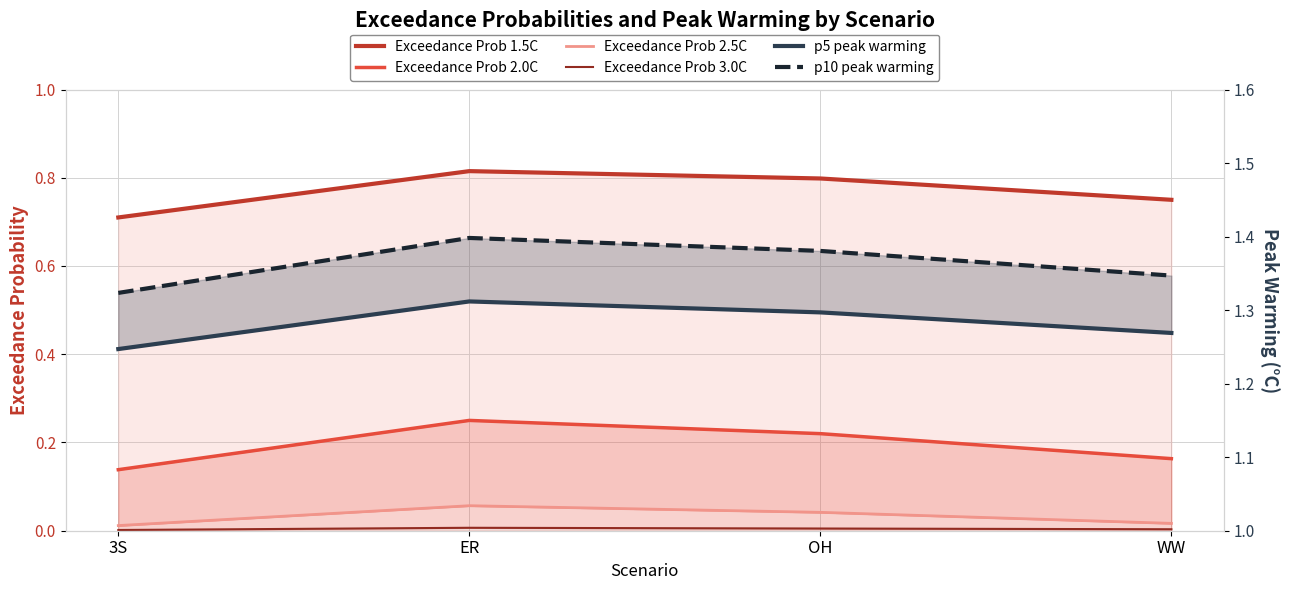

Which label corresponds to the smallest value in the chart?

3S